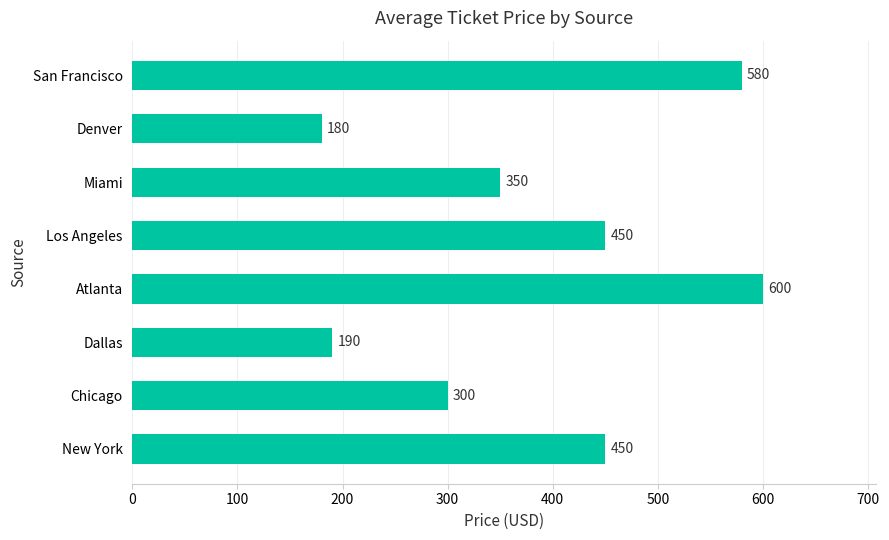

Where is the data nearest to the value 390?

Miami